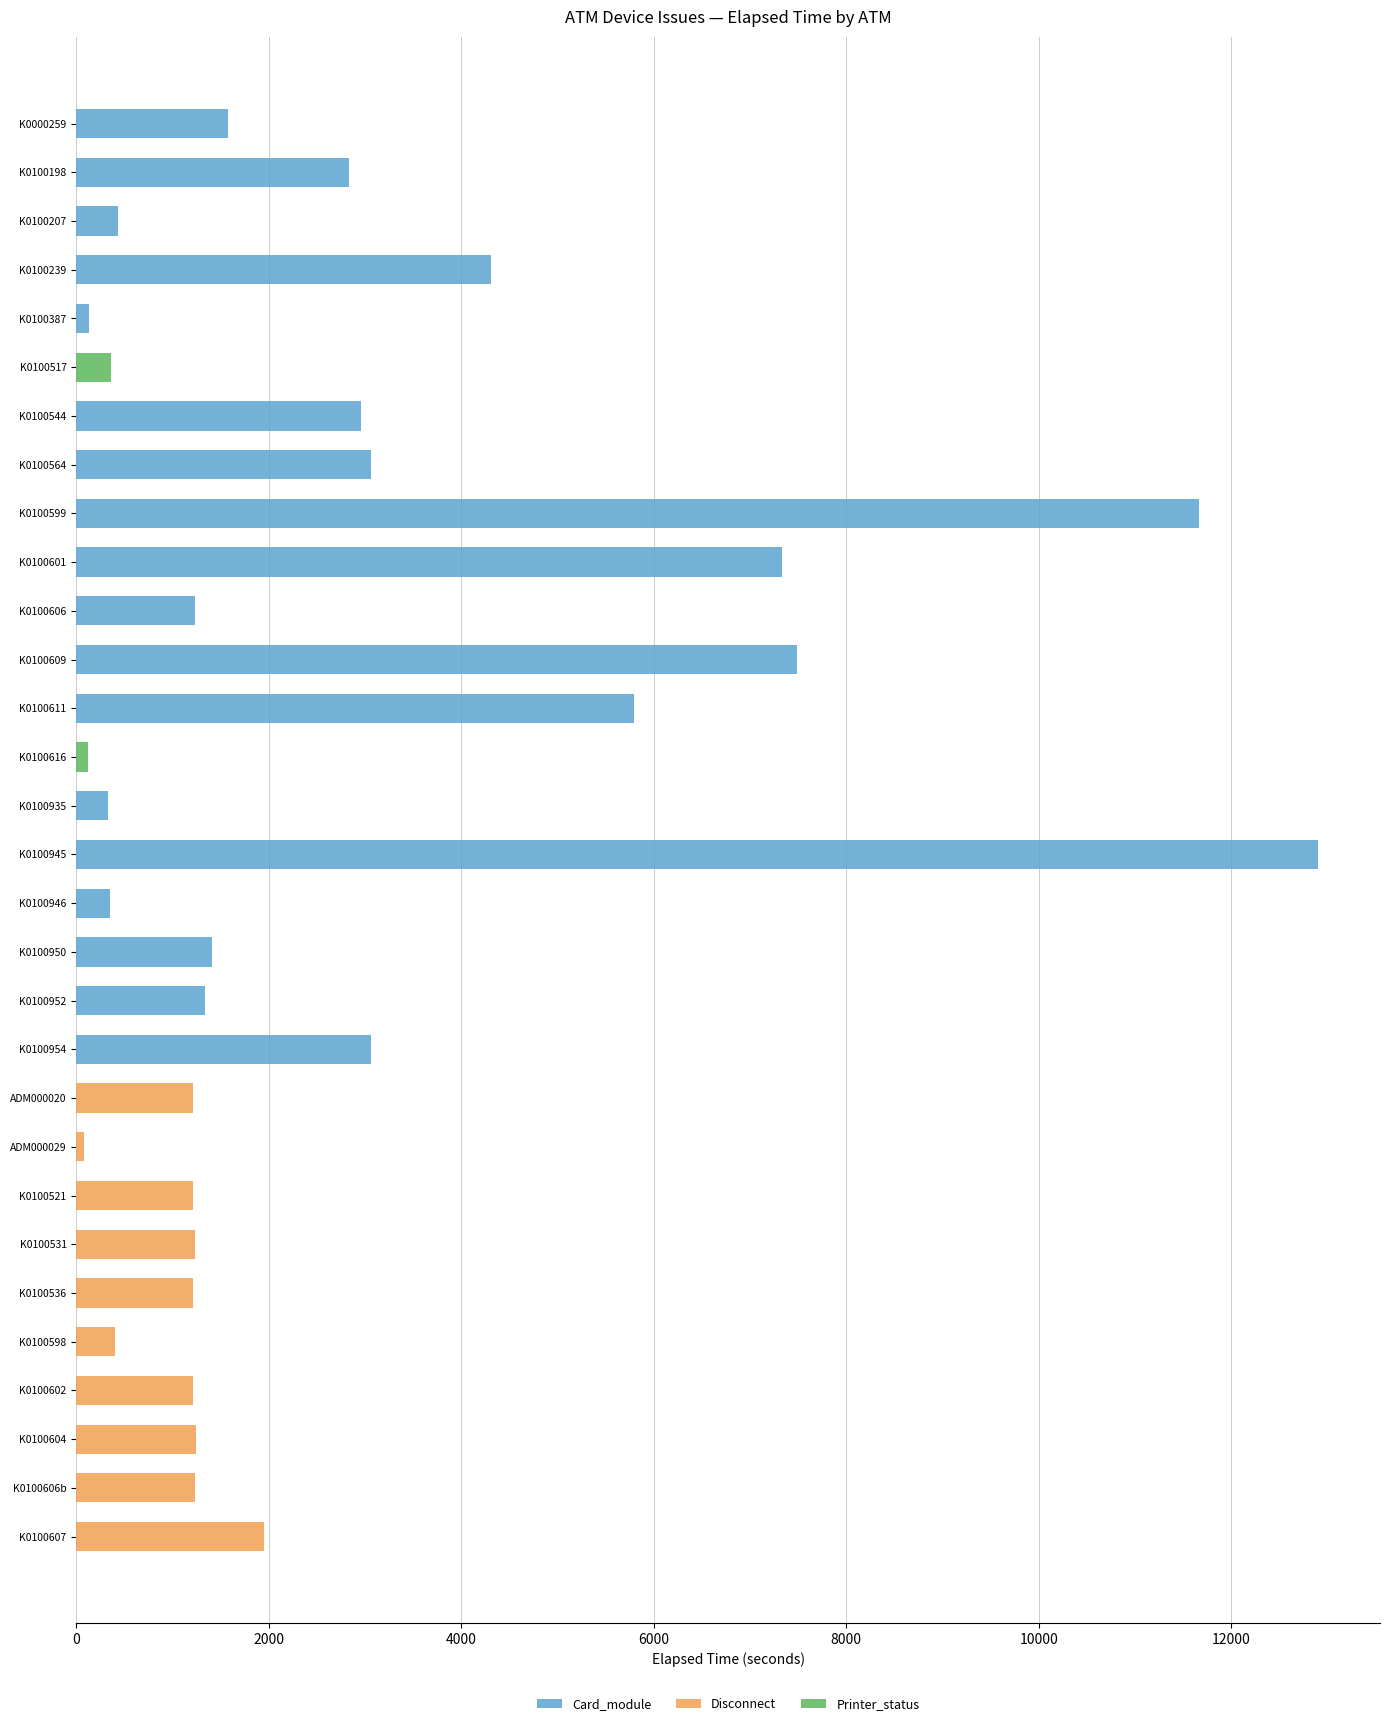

What position from the left is K0100198?

2